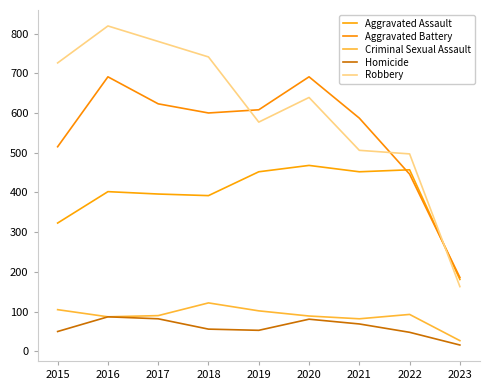

Read the Homicide value at 2017.

82